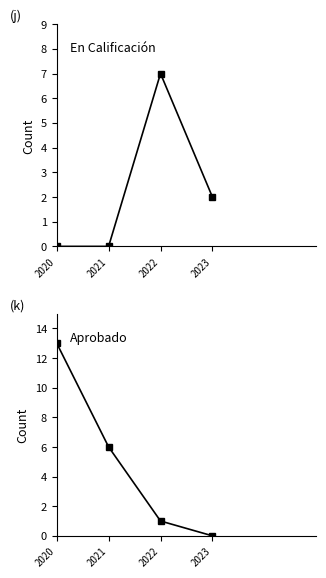

Which series ends up on top after the final intersection of Aprobado and En Calificación?

En Calificación